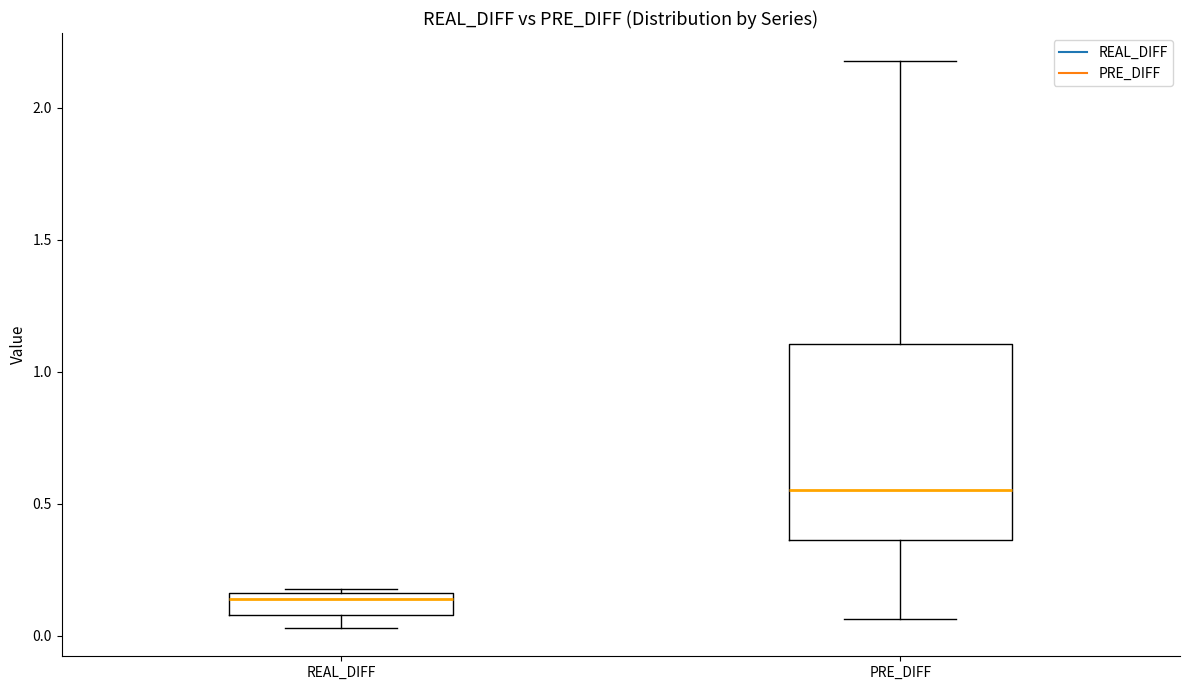

Which box has the highest median line?

PRE_DIFF